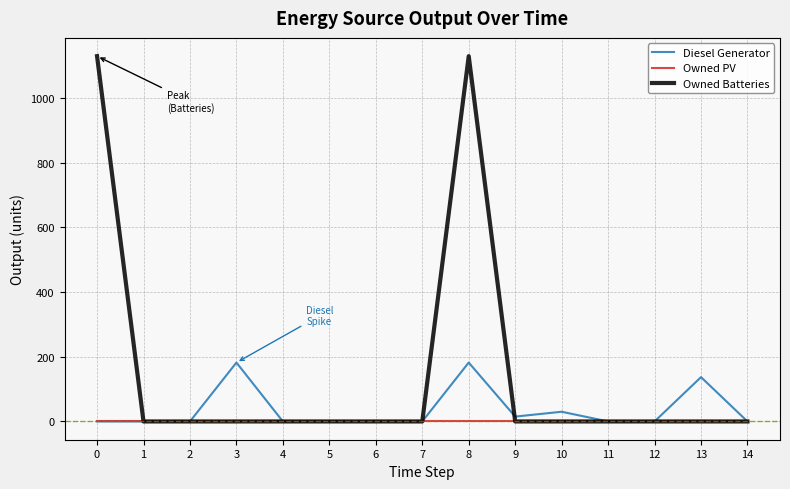

What are all the series names shown in the legend?

Diesel Generator, Owned PV, Owned Batteries